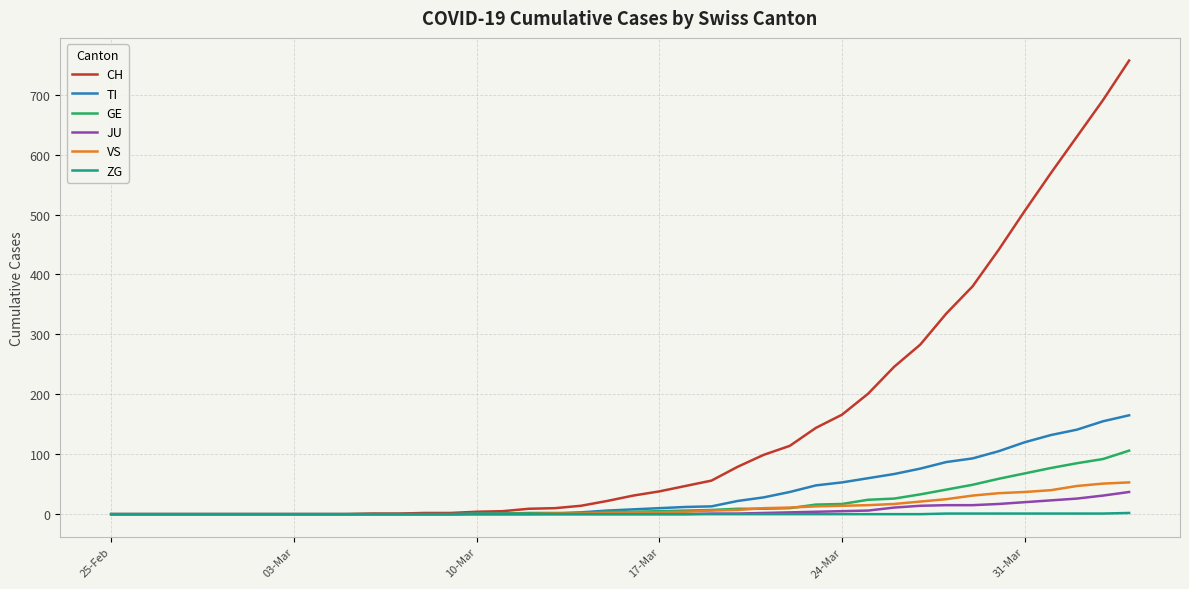

Which series has the largest total across all categories?

CH